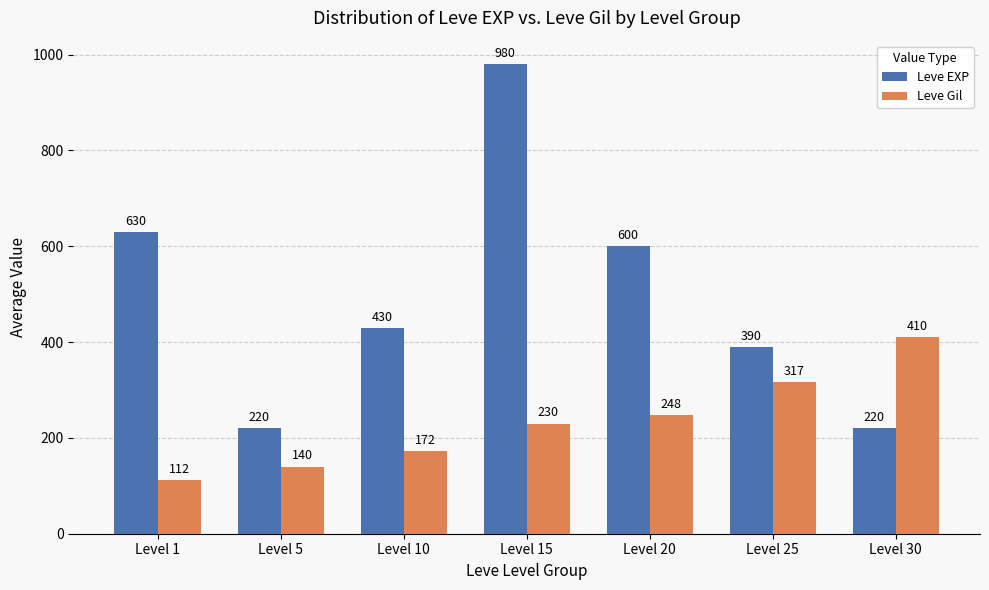

What are all the series names shown in the legend?

Leve EXP, Leve Gil